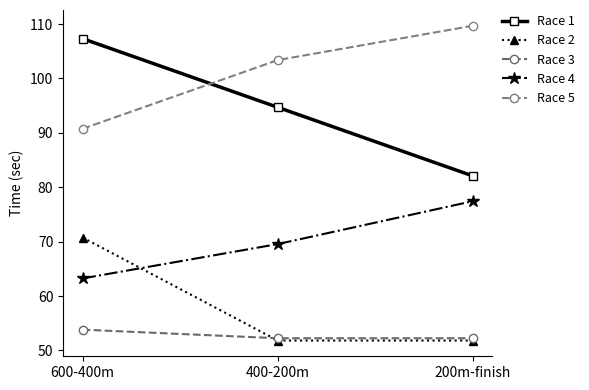

At how many categories does at least one series exceed 71?

3